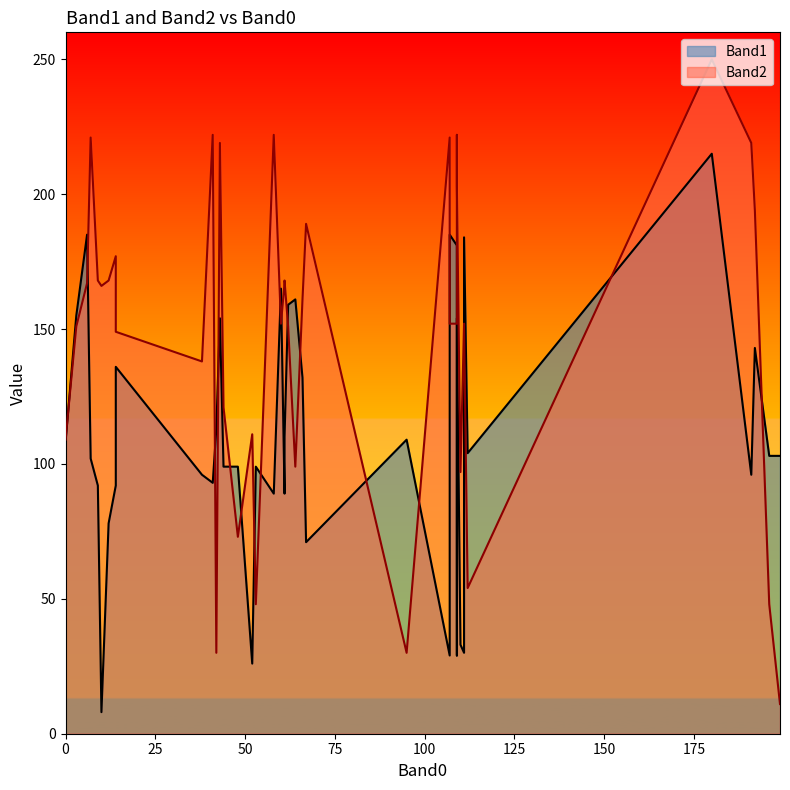

What is the maximum value shown in the chart?

250